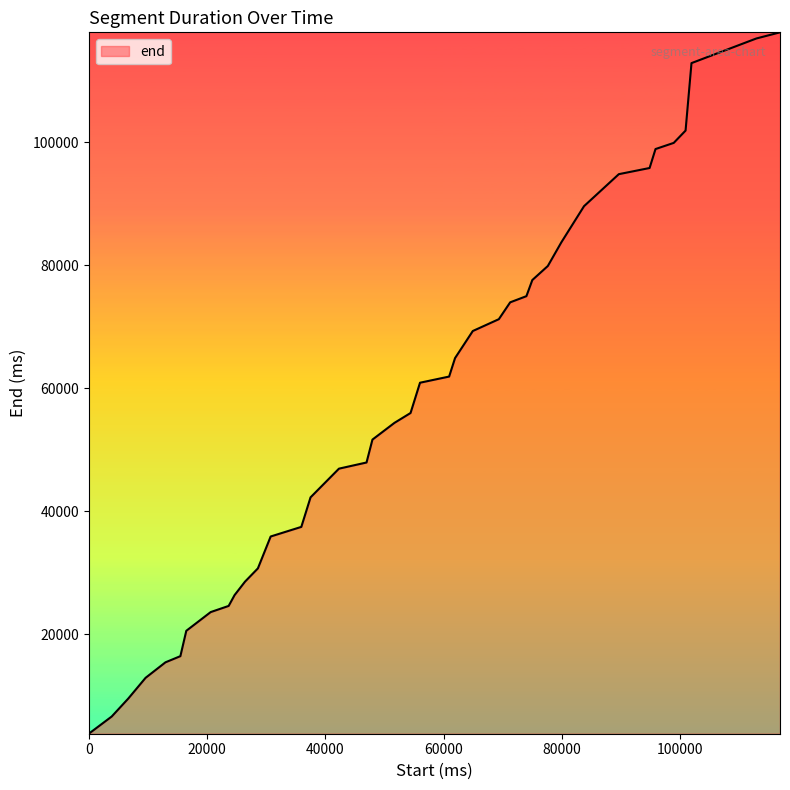

What is the greatest value displayed?

117820